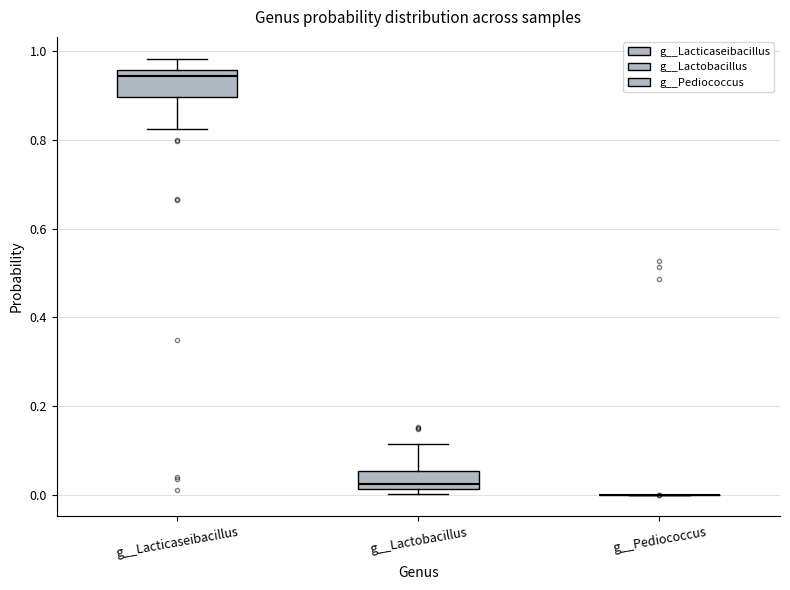

Reading left to right, read every box against the y-axis: the position of its median line, the range the box covers, and the ends of its whiskers. The values are not printed on the chart, so give them approximately, as read against the axis.

g__Lacticaseibacillus: median 0.94, box 0.90 to 0.96, whiskers 0.82 to 0.98
g__Lactobacillus: median 0.02 (just above the box's lower edge), box 0.02 to 0.06, whiskers 0.00 to 0.12
g__Pediococcus: box collapsed to a line at 0.00, whiskers 0.00 to 0.00